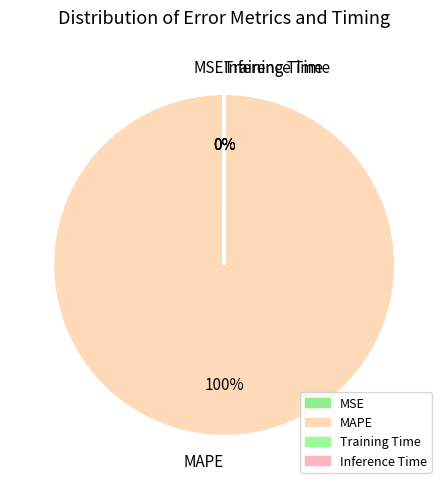

How many slices are in this pie chart?

4